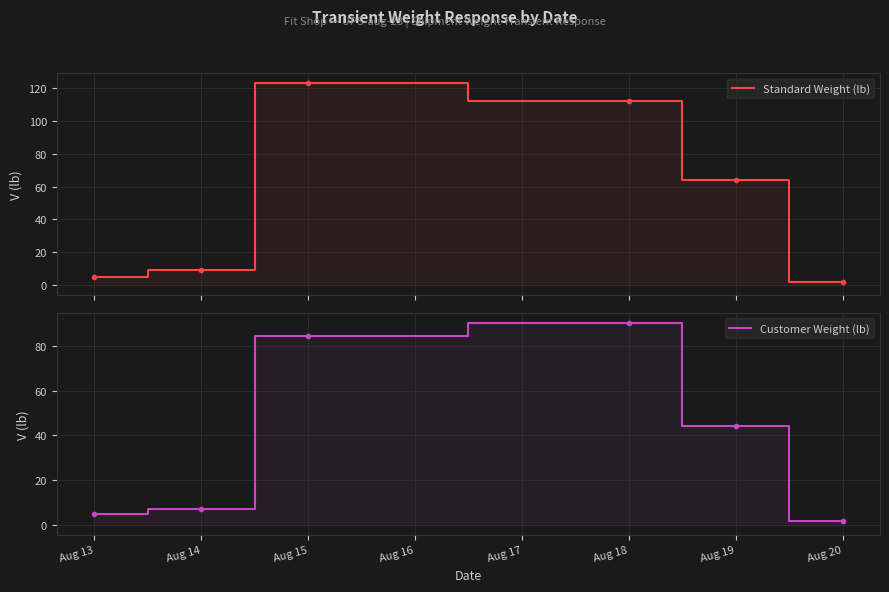

What are all the series names shown in the legend?

Standard Weight (lb), Customer Weight (lb)